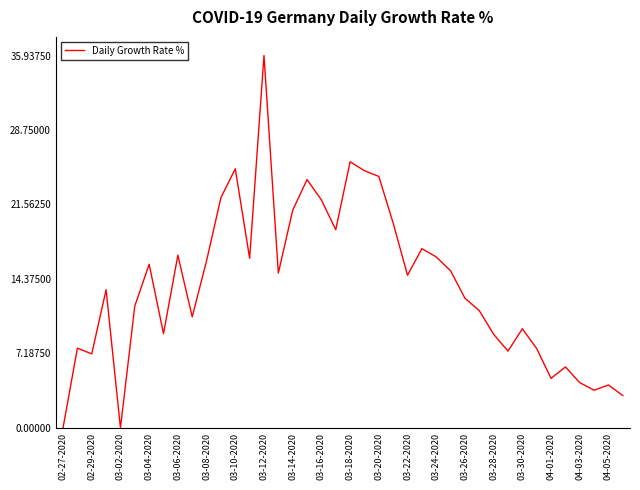

What is the difference between the maximum and minimum values?

35.9